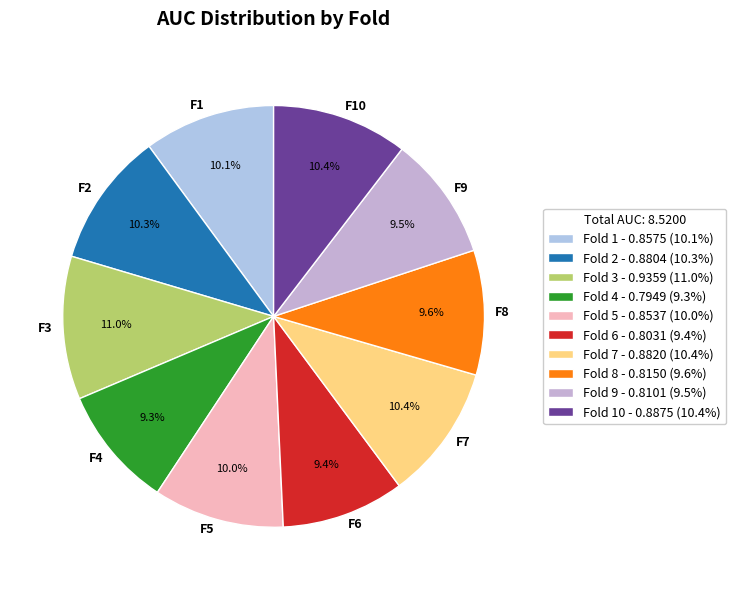

How many segments does this pie chart have?

10